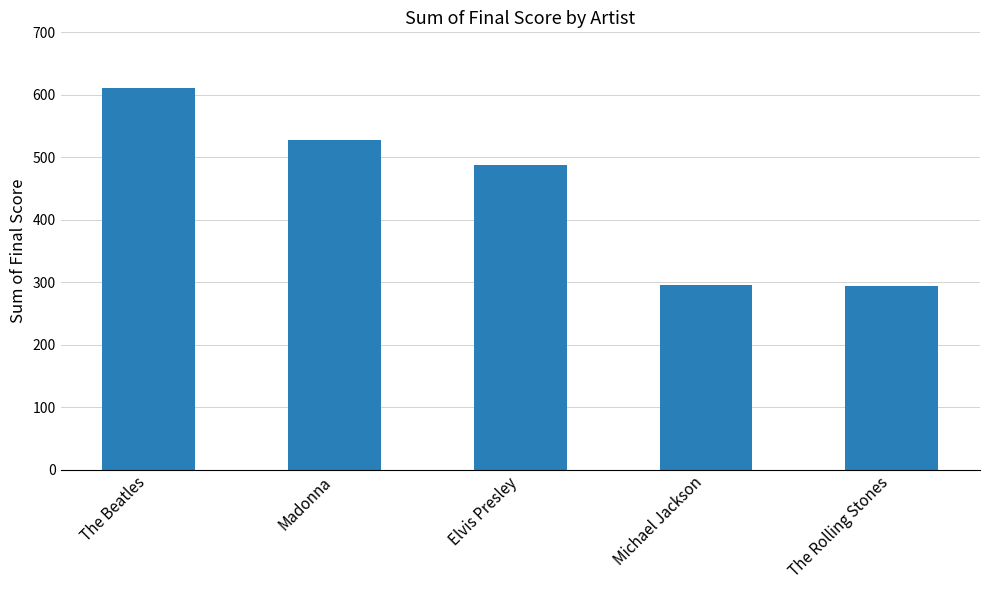

What is the label of the 2nd bar from the left?

Madonna